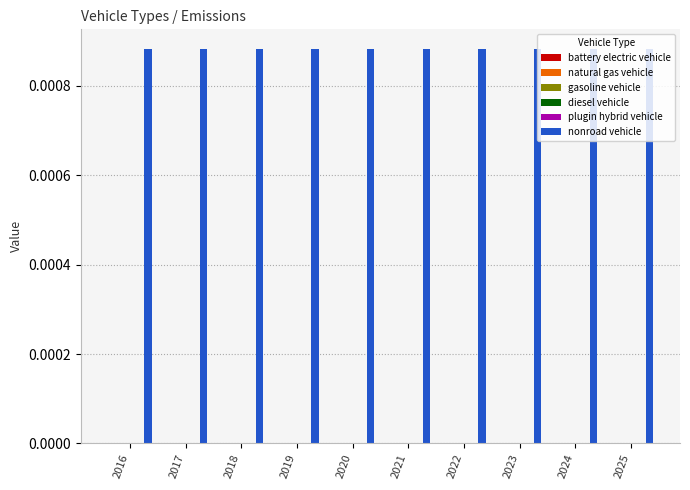

Does the chart contain any negative values?

No